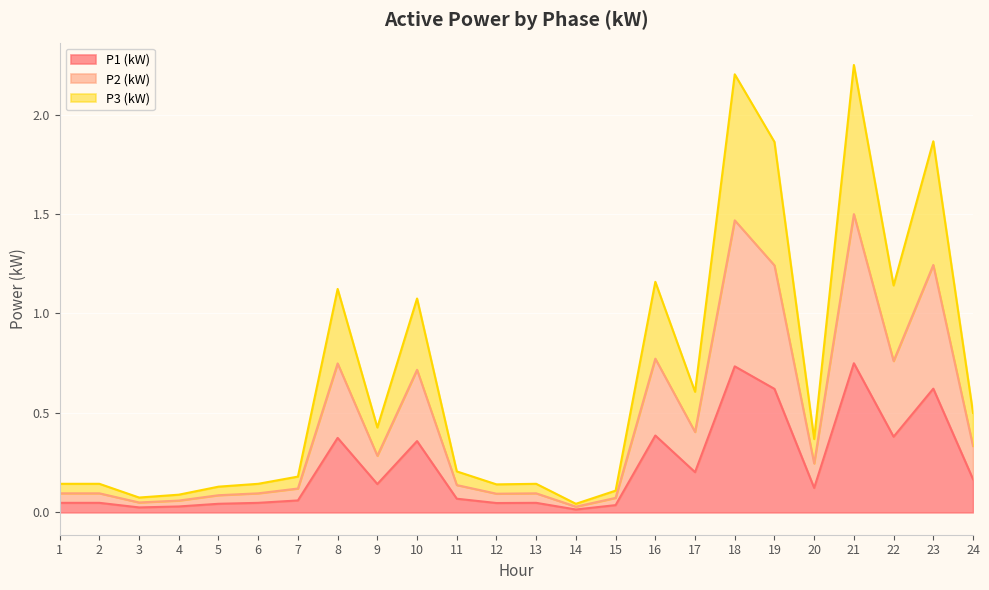

Between 4 and 23, which is larger?

23